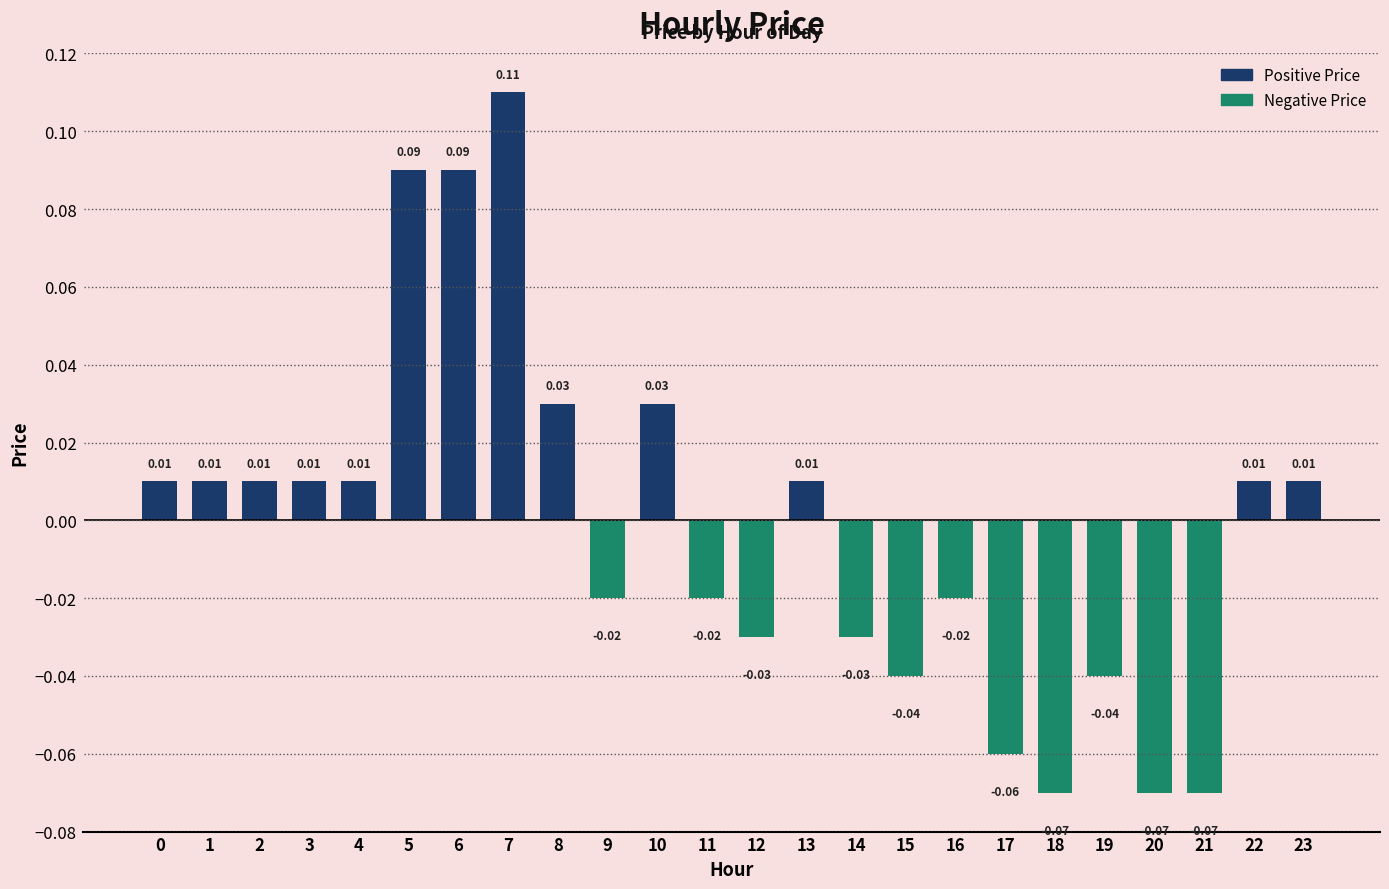

Between 16 and 5, which is larger?

5